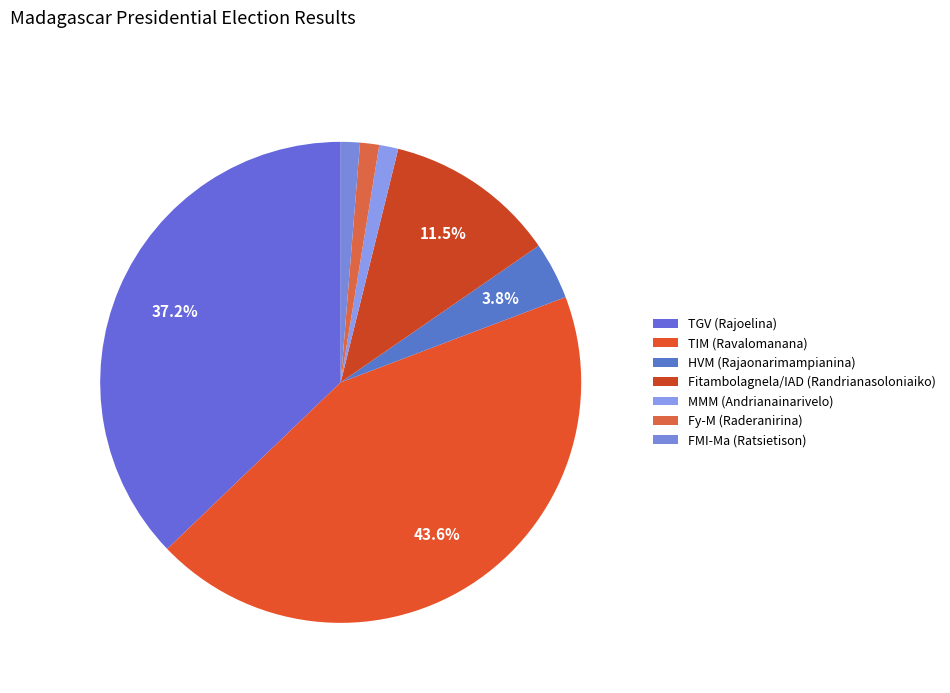

What percentage is the TGV (Rajoelina) slice, to the nearest percent?

37%